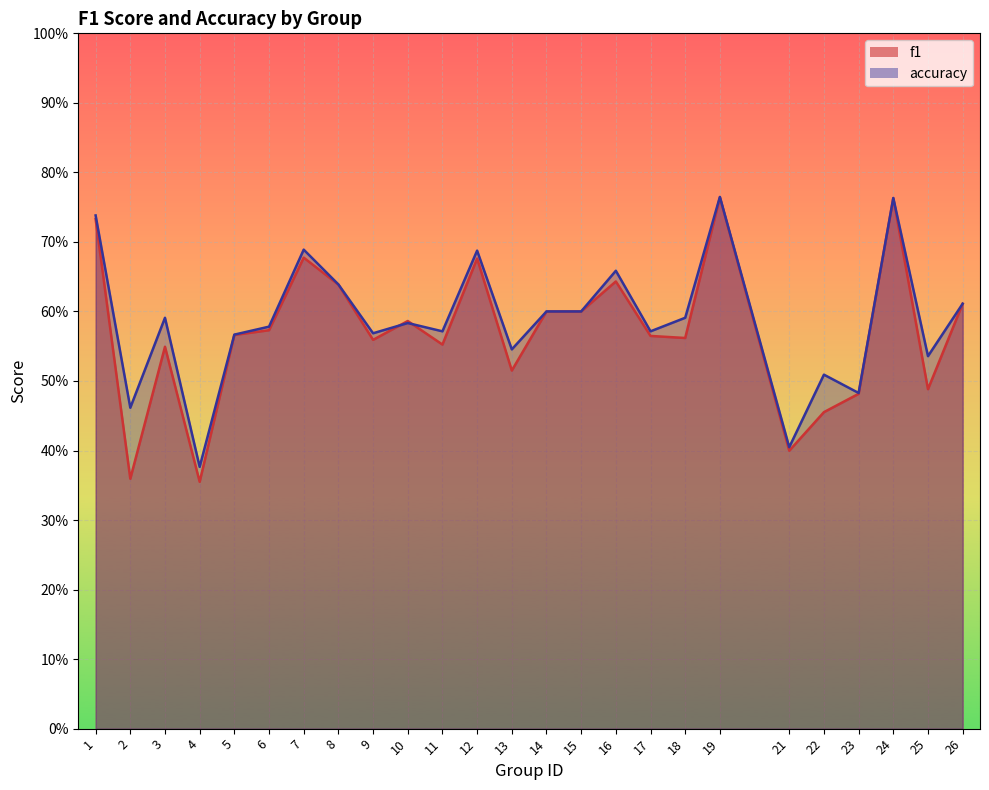

At which label does f1 reach its minimum?

4